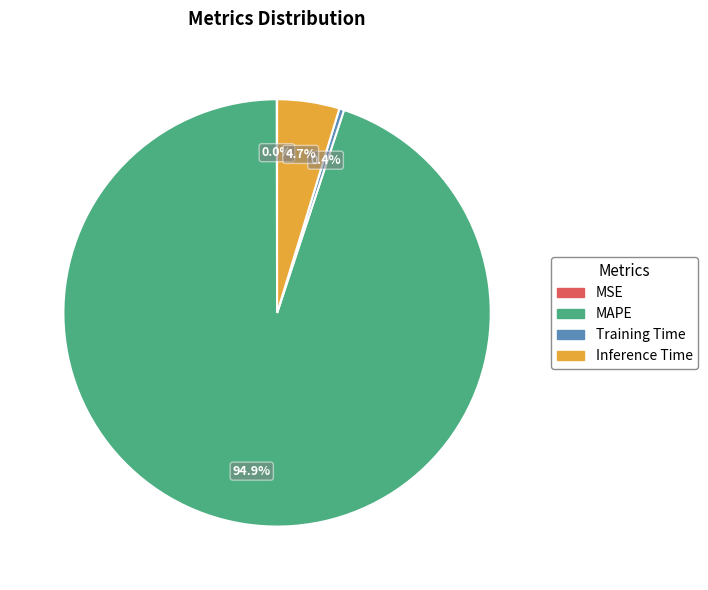

To the nearest percent, what is the combined percentage of MAPE and Training Time?

95%